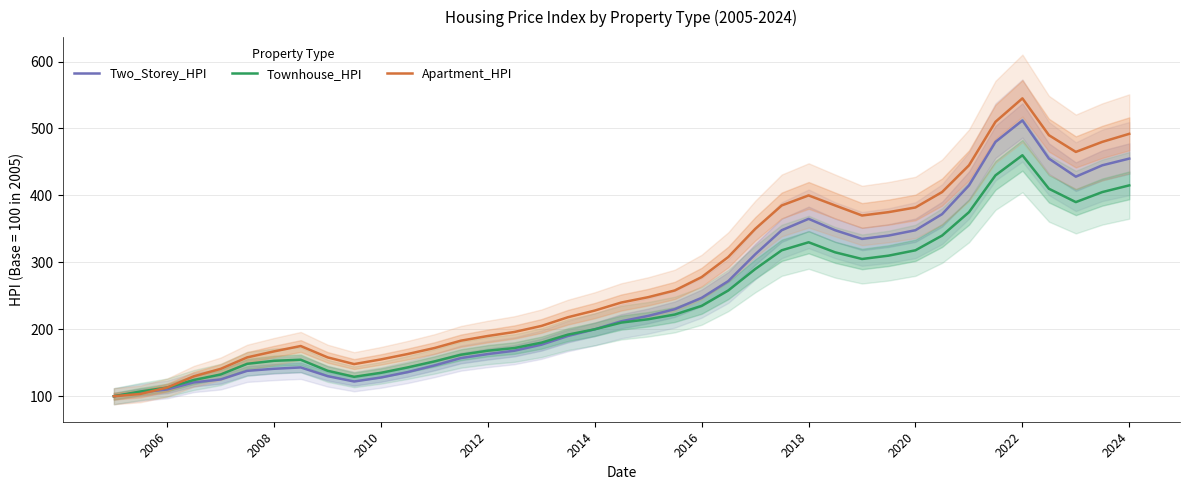

Read the Townhouse_HPI value at 2022.

460.0